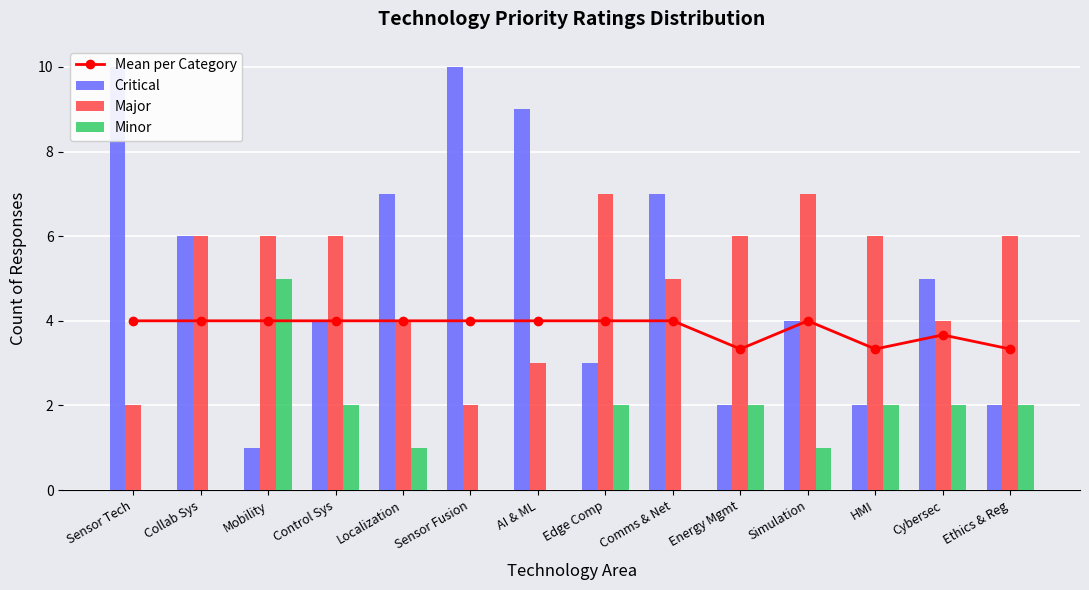

What is the label of the 10th bar from the left?

Energy Mgmt